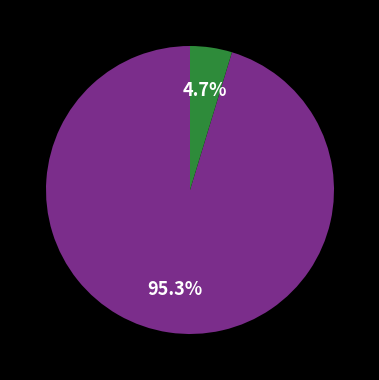

Is there a majority slice in this chart?

Yes